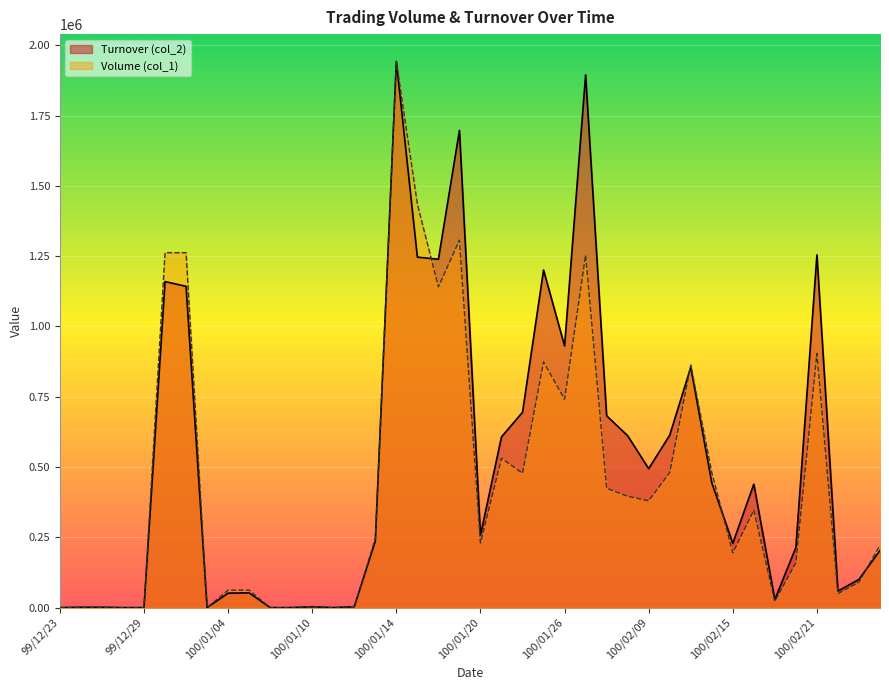

How many data points in Volume (col_1) are above 245800?

20